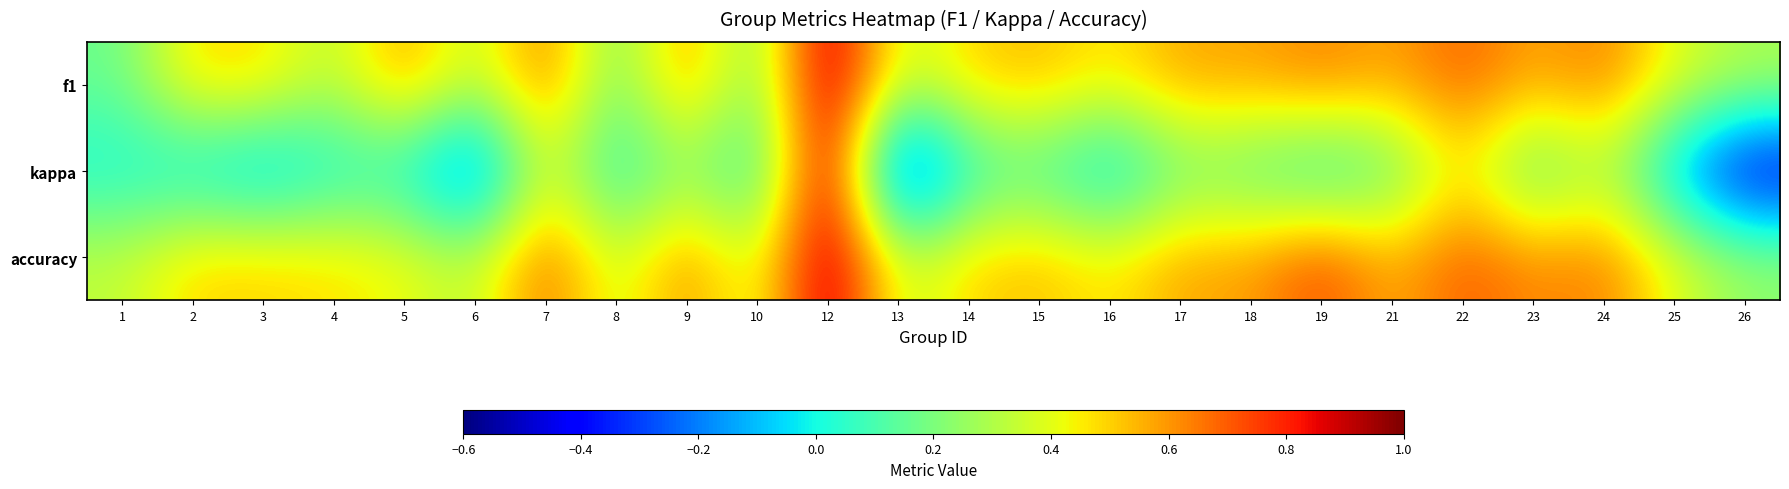

Reading right to left, transcribe all the data shown in this chart.

f1: 26=0.3	25=0.4	24=0.7	23=0.6	22=0.7	21=0.6	19=0.6	18=0.6	17=0.6	16=0.4	15=0.5	14=0.5	13=0.3	12=1.0	10=0.2	9=0.6	8=0.2	7=0.7	6=0.3	5=0.6	4=0.3	3=0.5	2=0.5	1=0.2
kappa: 26=-0.5	25=-0.2	24=0.3	23=0.1	22=0.5	21=0.1	19=0.0	18=0.1	17=0.2	16=-0.1	15=0.1	14=0.0	13=-0.5	12=1.0	10=0.0	9=0.2	8=0.0	7=0.4	6=-0.3	5=0.0	4=0.0	3=-0.1	2=-0.0	1=0.0
accuracy: 26=0.2	25=0.4	24=0.7	23=0.6	22=0.7	21=0.5	19=0.8	18=0.6	17=0.6	16=0.4	15=0.5	14=0.5	13=0.3	12=1.0	10=0.3	9=0.6	8=0.3	7=0.7	6=0.3	5=0.4	4=0.5	3=0.5	2=0.5	1=0.3